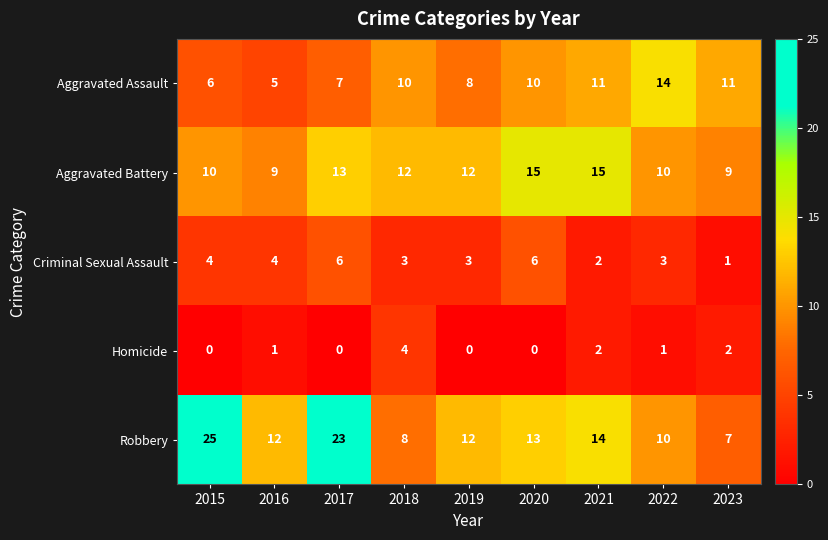

Rank the series by their maximum value, from lowest to highest.

Homicide, Criminal Sexual Assault, Aggravated Assault, Aggravated Battery, Robbery